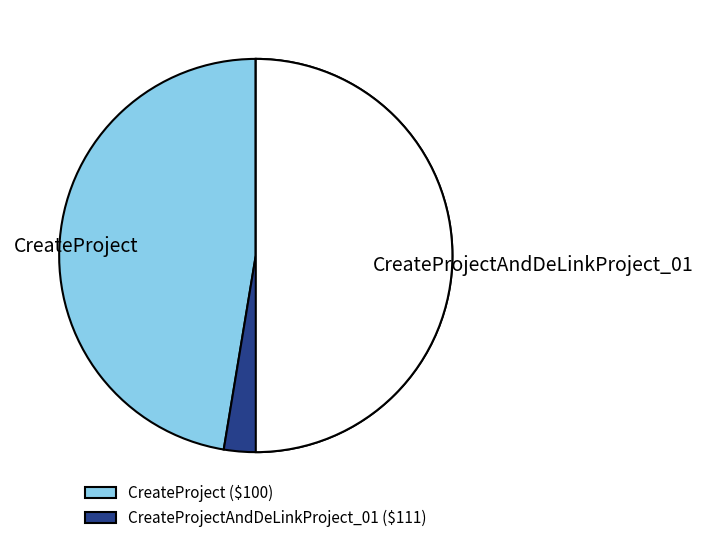

The CreateProjectAndDeLinkProject_01 slice represents 53% of the pie. True or false?

True